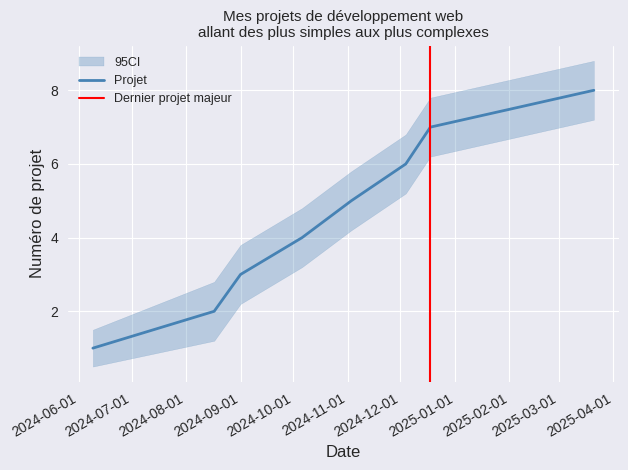

What is the average value?

4